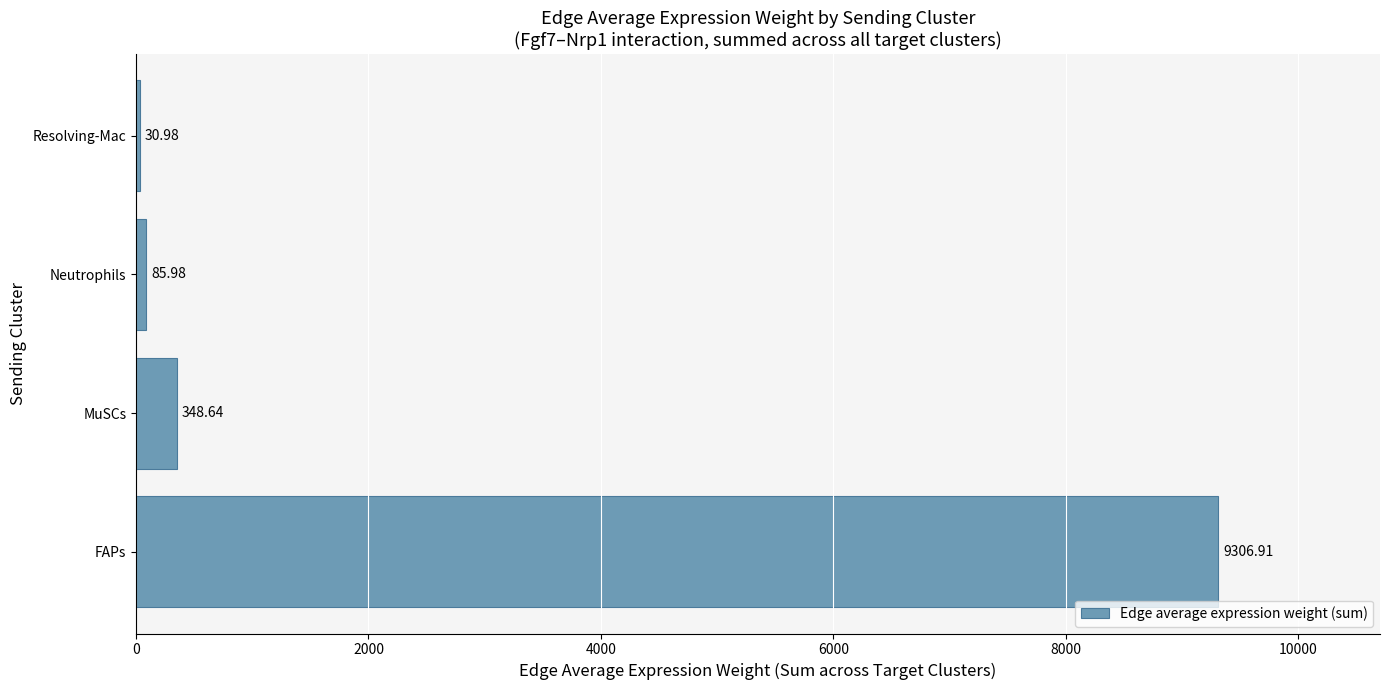

What is the change in value from FAPs to Neutrophils?

-9220.9